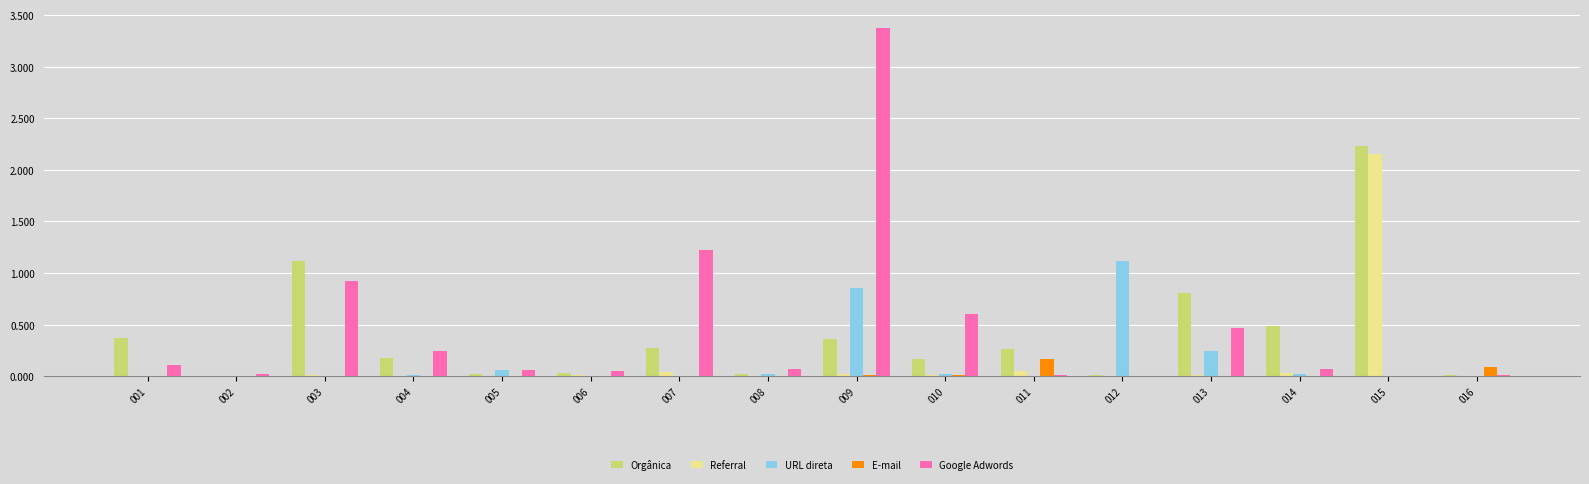

Between 006 and 013, which is larger?

013